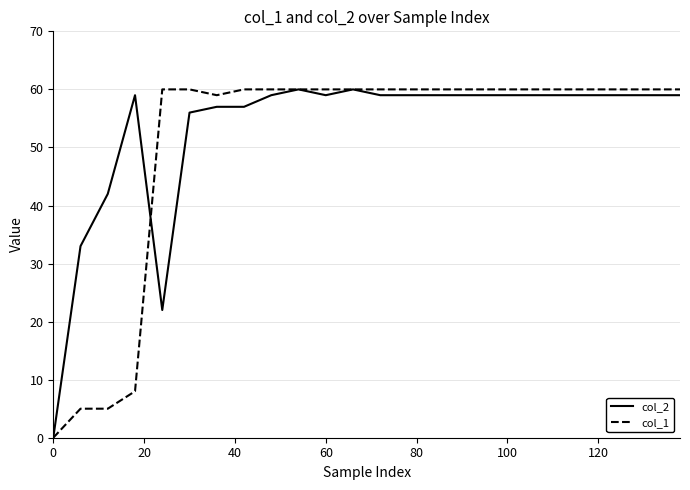

What is the greatest value displayed?

60